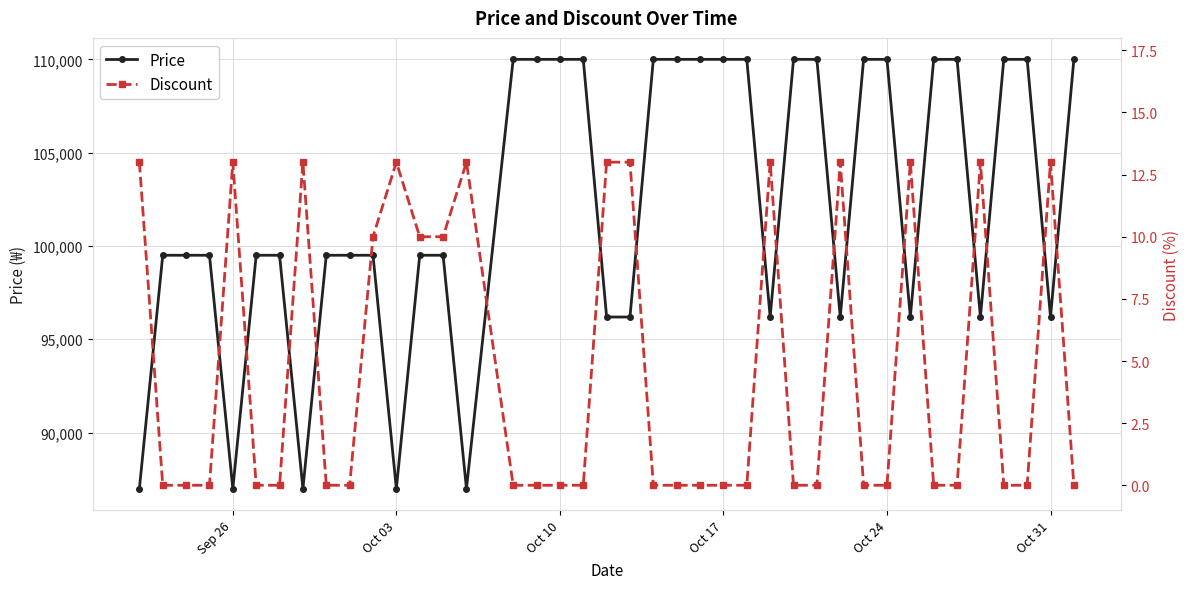

How many data points in Price are less than 99500?

12